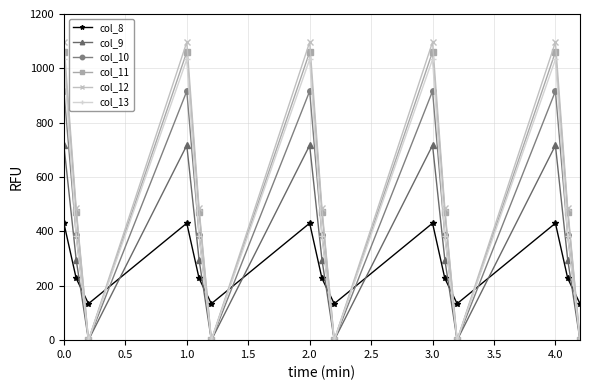

What is the average value of the col_9 series?

337.6